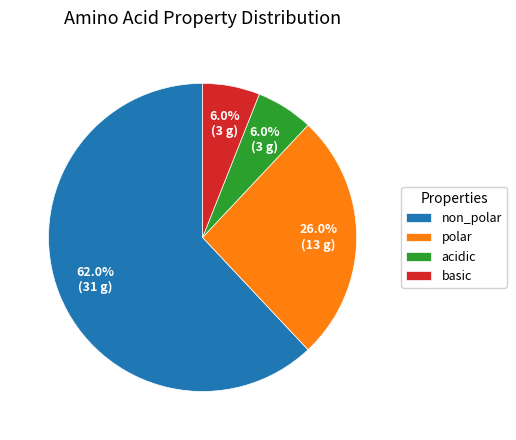

To the nearest percent, what is the average slice percentage?

25%